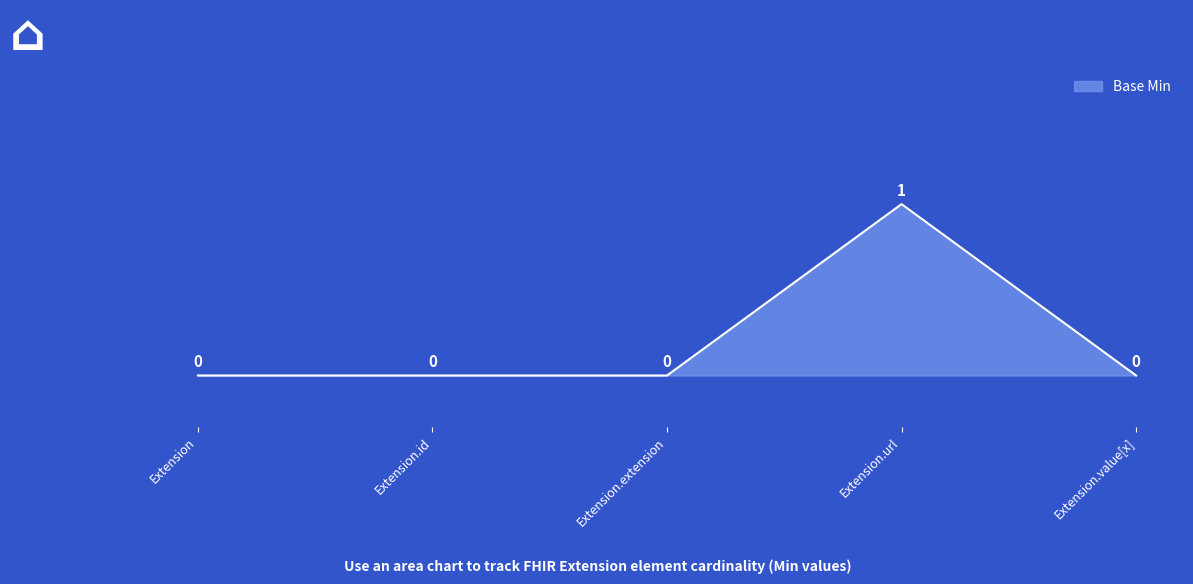

At which category does the chart reach its peak across all series?

Extension.url